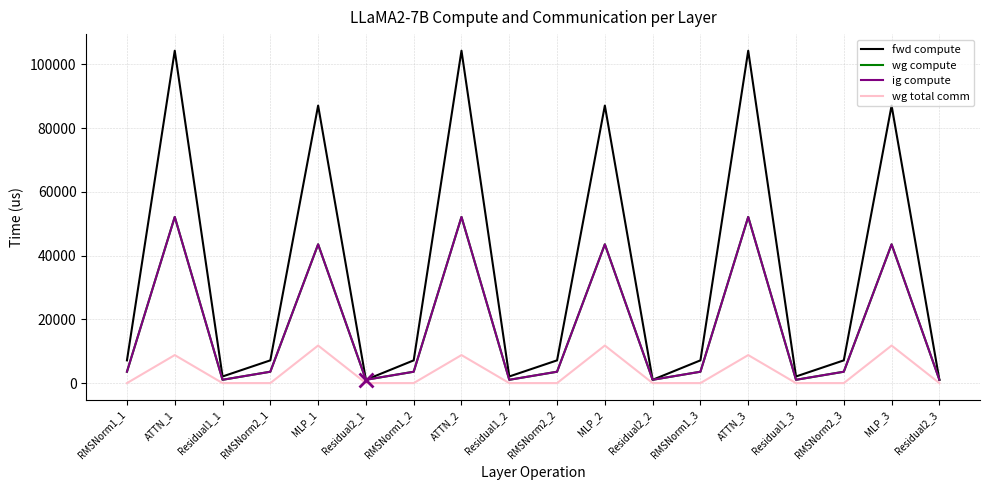

What is the spread (max minus min) of values at ATTN_3?

95479.0